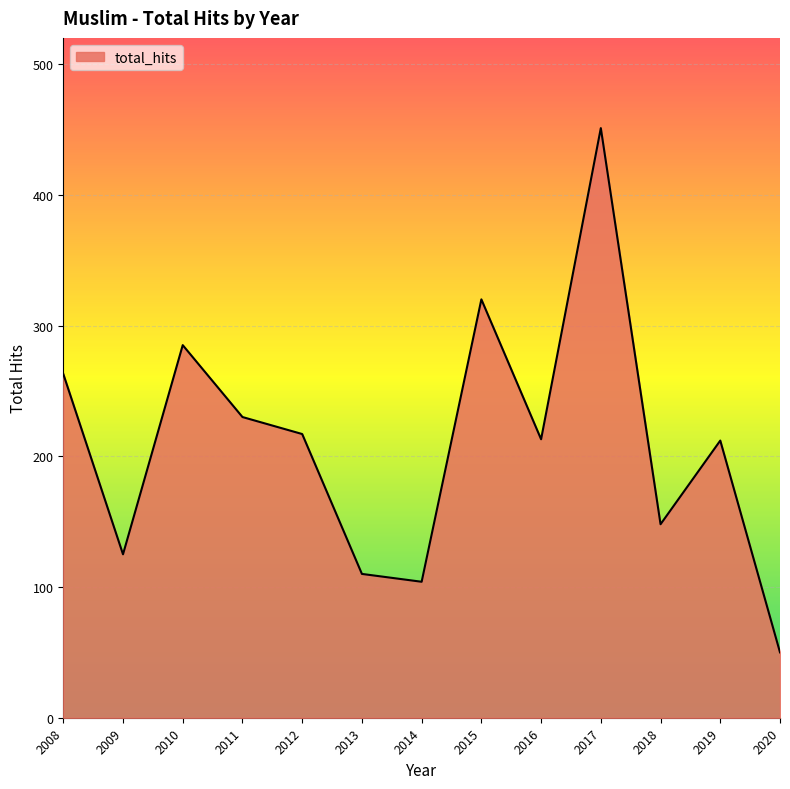

True or false: the data shows 387 at 2012.

False